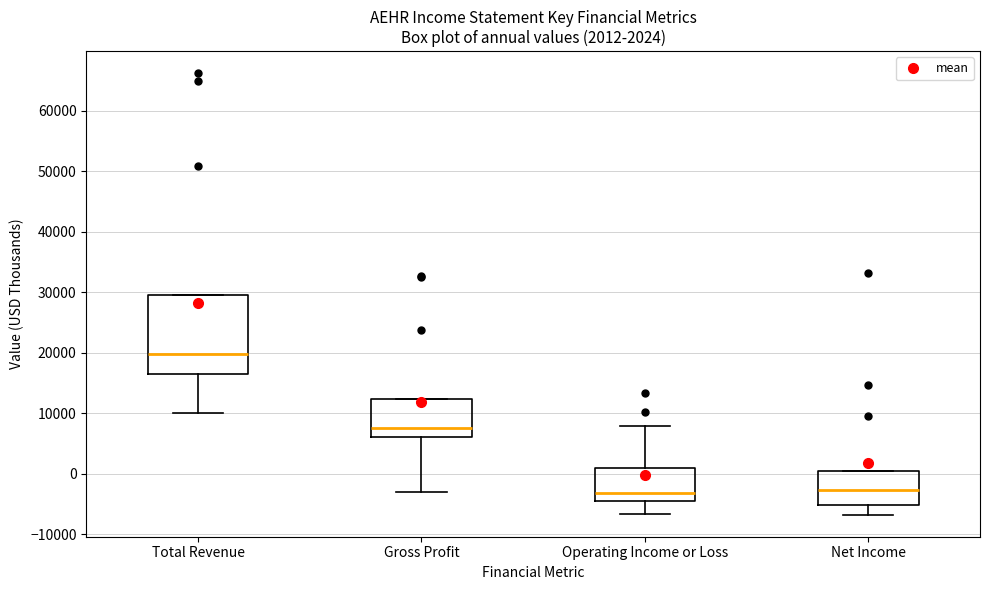

Which box's median line is the highest?

Total Revenue